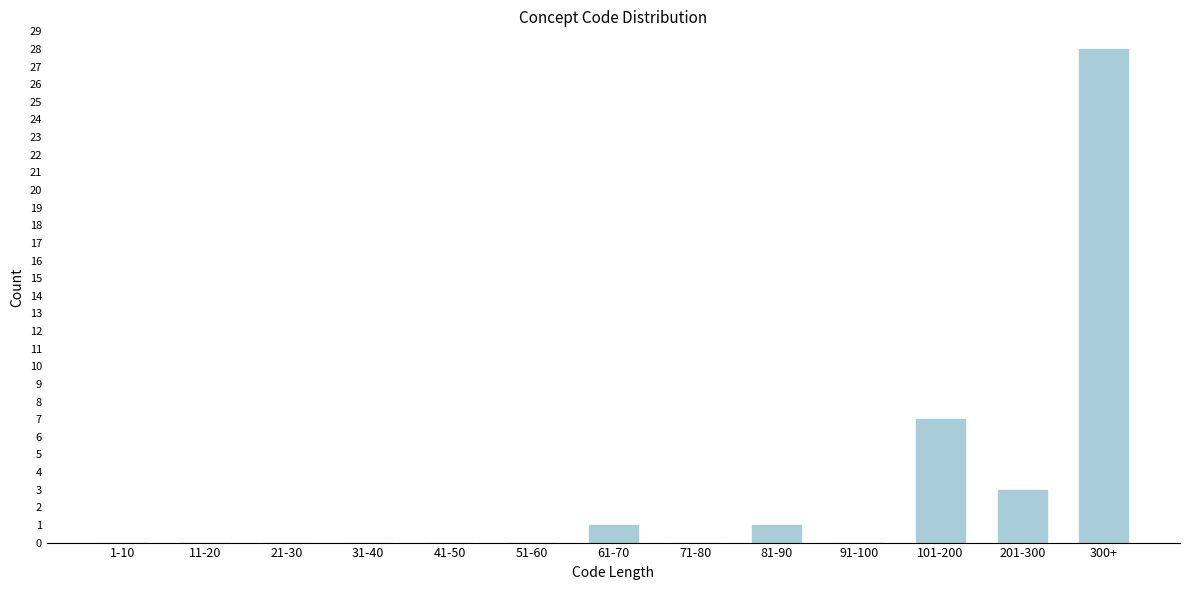

Reading left to right, what are all the values shown in this chart?

1-10=0	11-20=0	21-30=0	31-40=0	41-50=0	51-60=0	61-70=1	71-80=0	81-90=1	91-100=0	101-200=7	201-300=3	300+=28